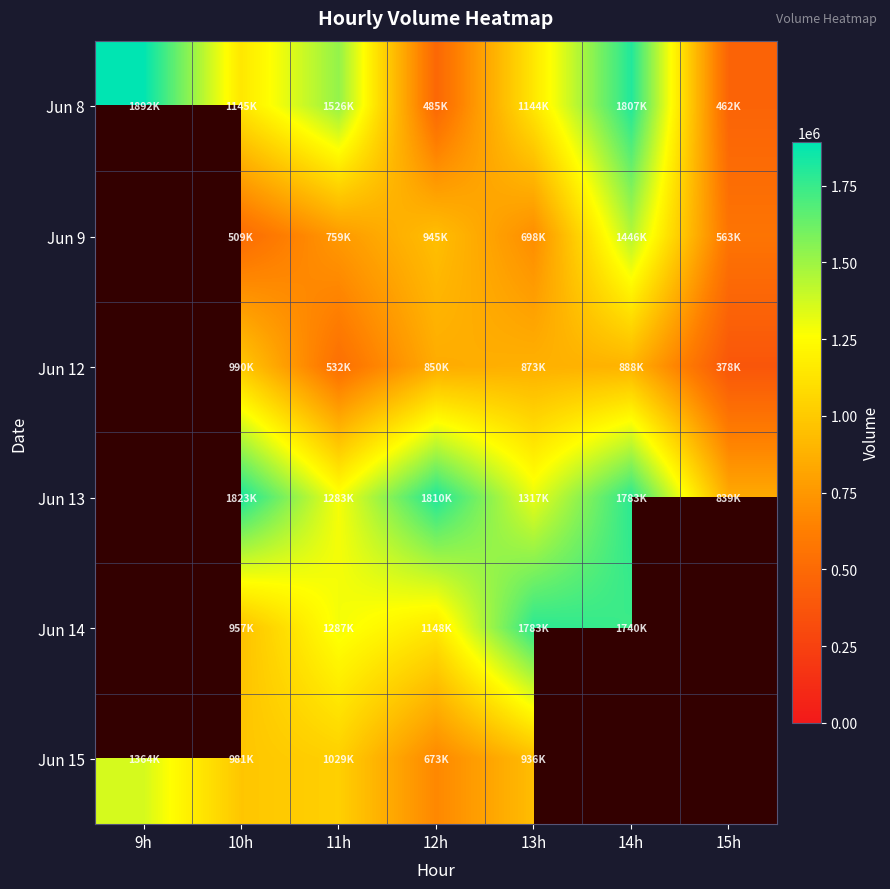

Rank the series at 10h from highest to lowest value.

Jun 13, Jun 8, Jun 12, Jun 15, Jun 14, Jun 9